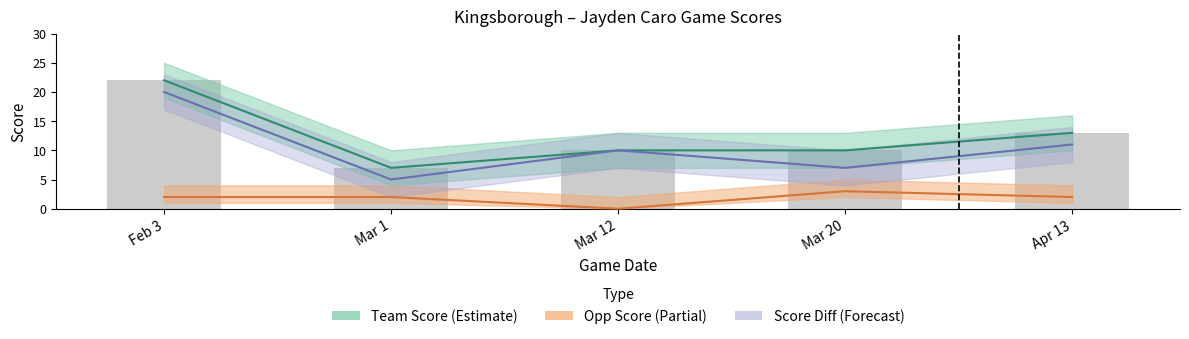

Rank the categories by value from highest to lowest.

Feb 3, Apr 13, Mar 12, Mar 20, Mar 1